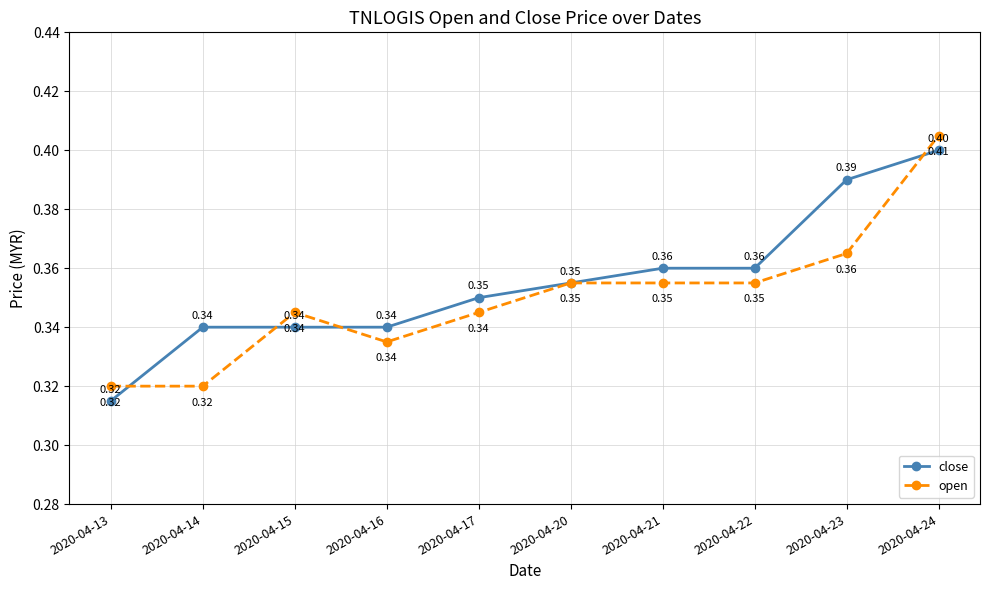

How many lines are shown in the chart?

2